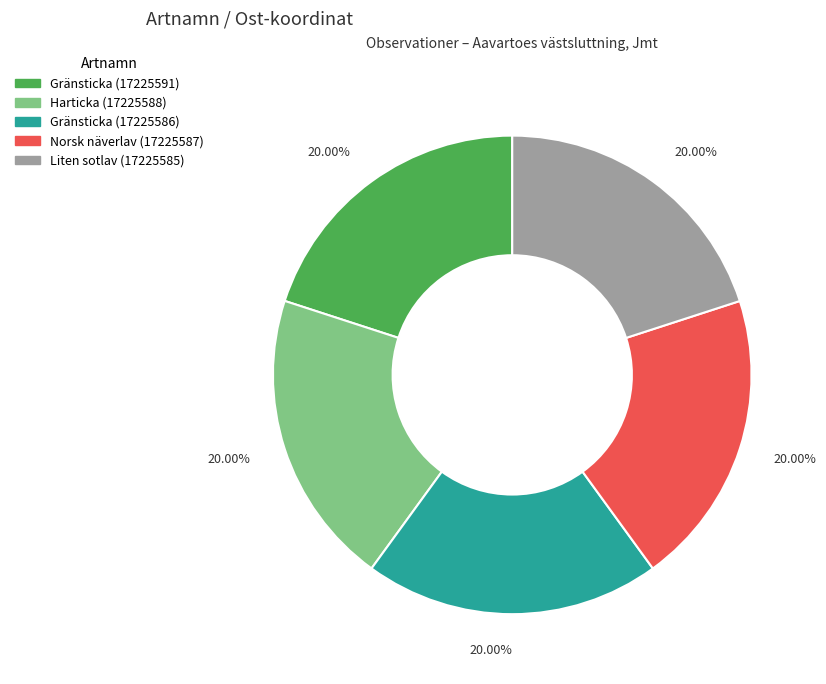

Is there any slice that represents more than half of the pie?

No